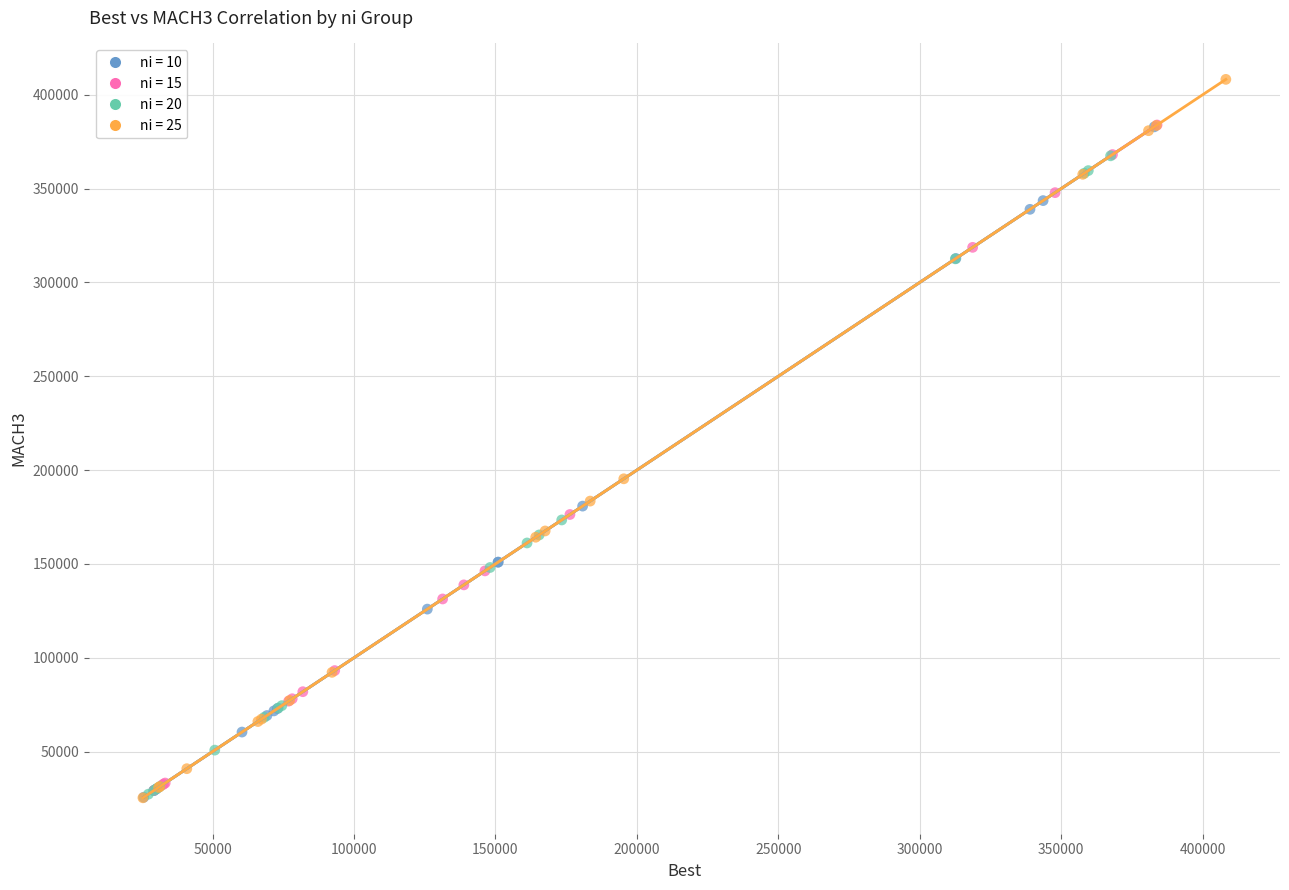

Which series reaches the maximum Y coordinate?

ni = 25